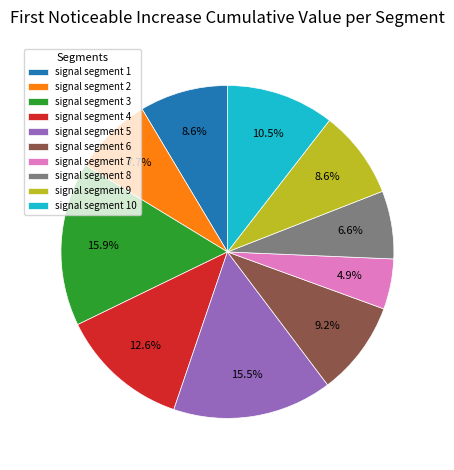

Do signal segment 3 and signal segment 10 together represent more than half of the pie?

No